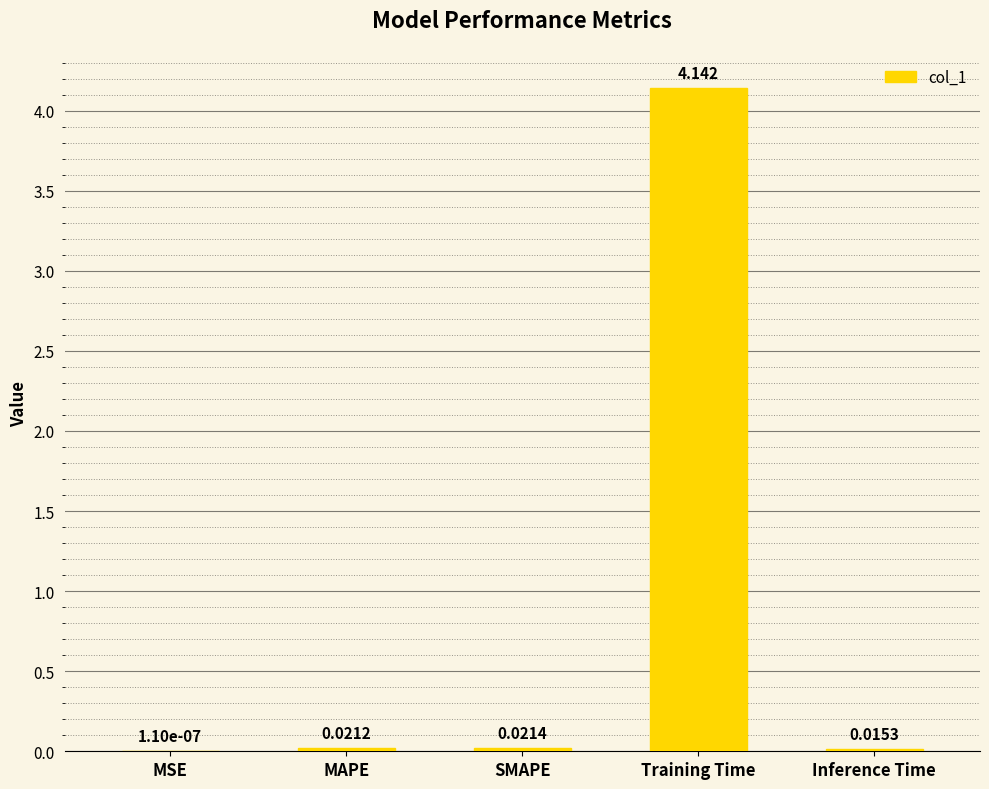

Between SMAPE and MSE, which is larger?

SMAPE